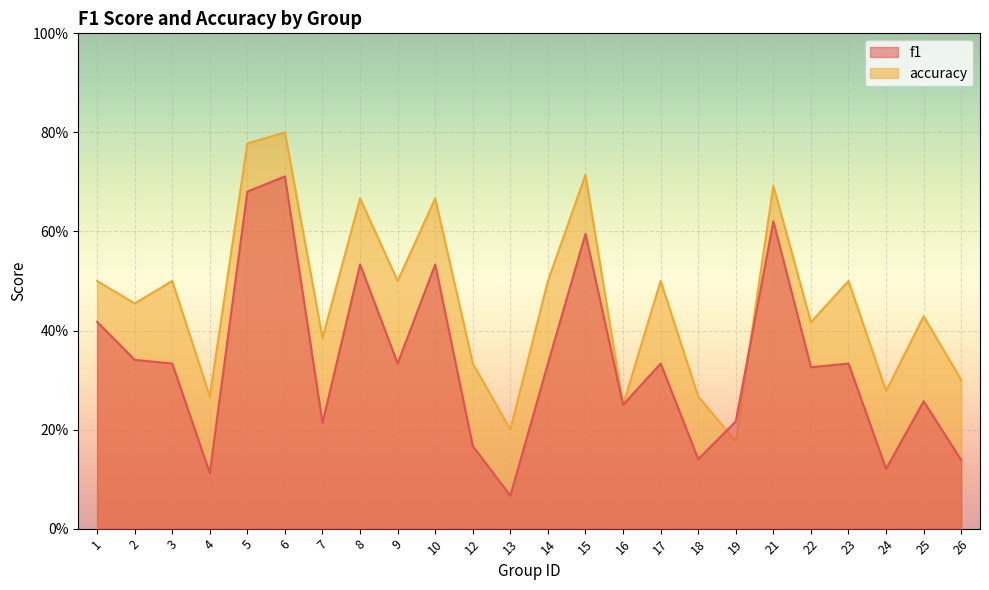

What is the spread (max minus min) of values at 8?

0.1